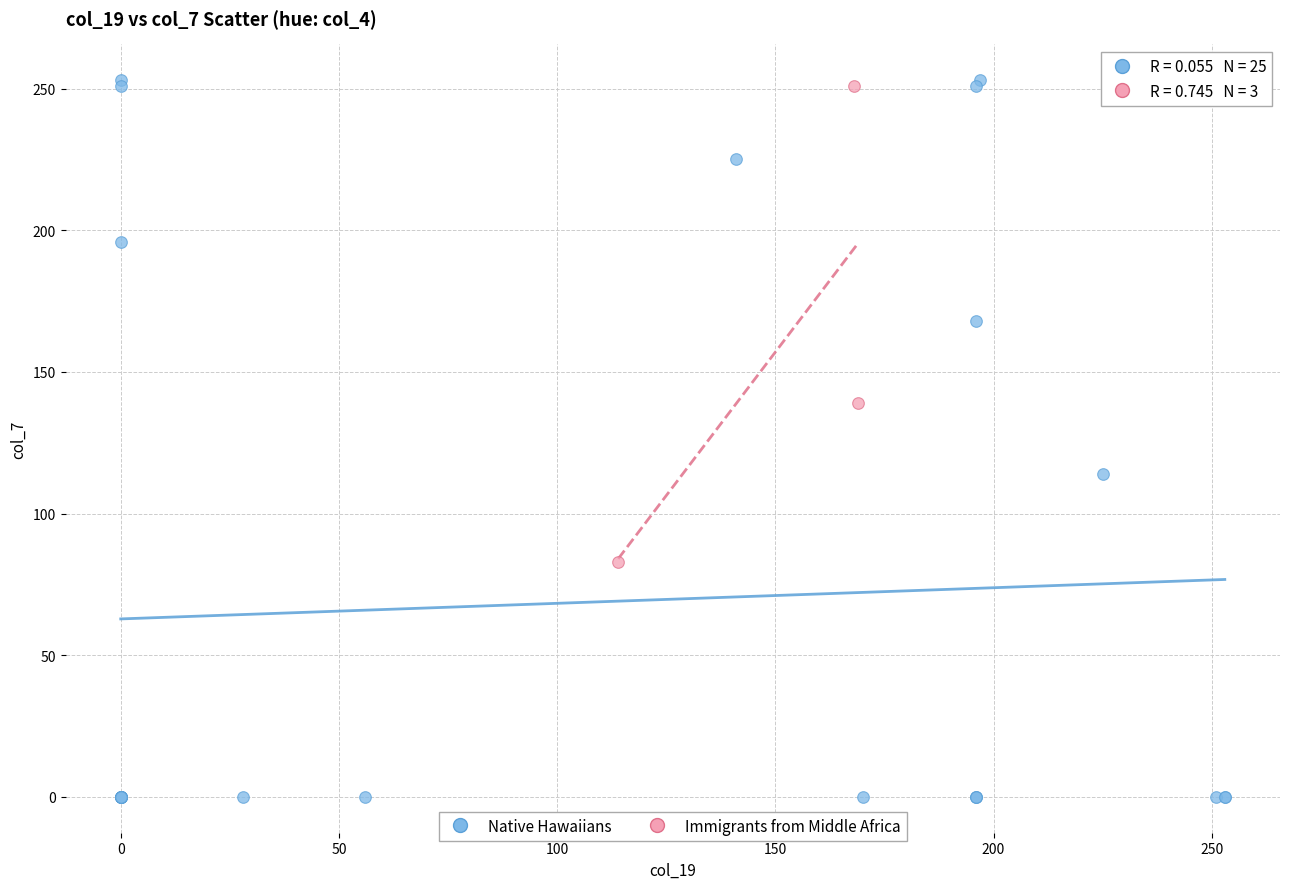

Which series contains the lowest Y value?

Native Hawaiians